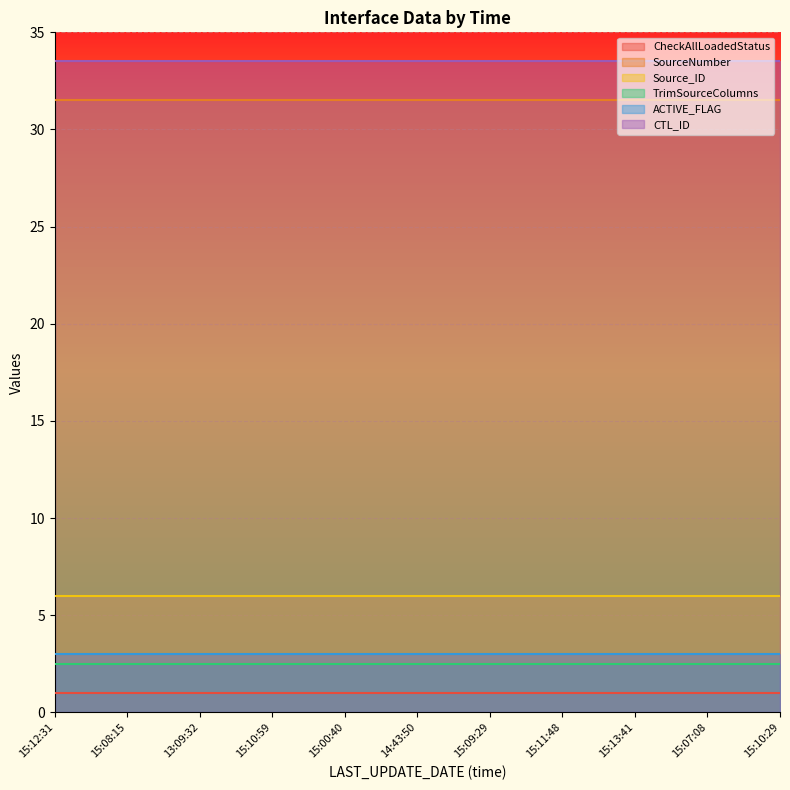

How many lines are shown in the chart?

6